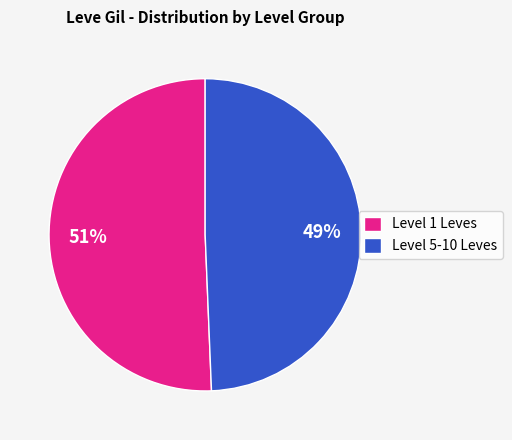

Combined, do Level 1 Leves and Level 5-10 Leves account for over 50%?

Yes